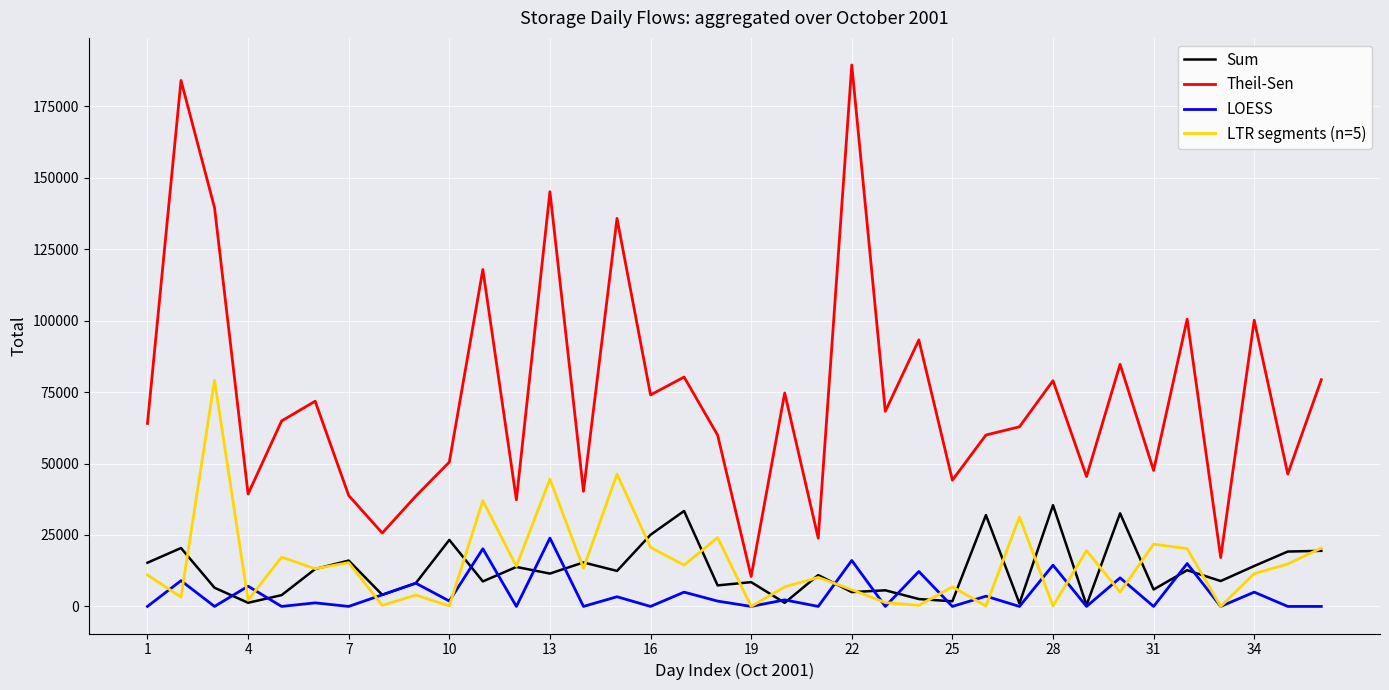

Which series has the largest range (max minus min)?

Theil-Sen